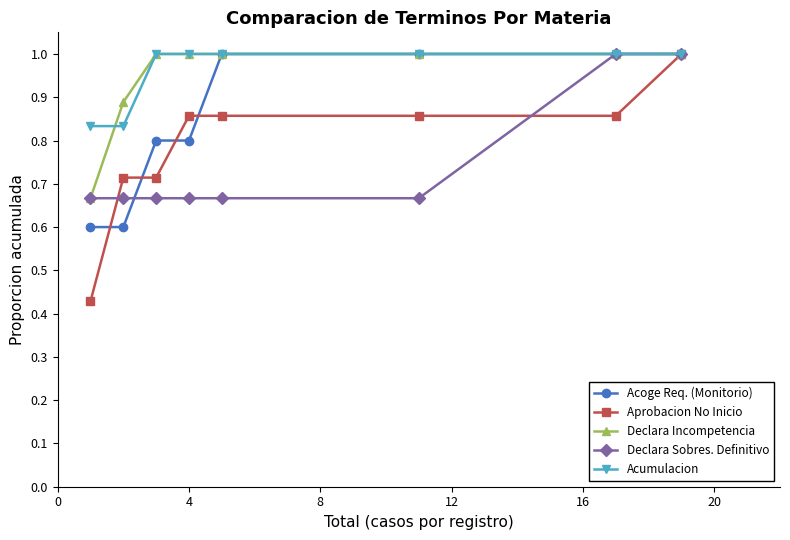

Which series has the widest spread of values?

Aprobacion No Inicio